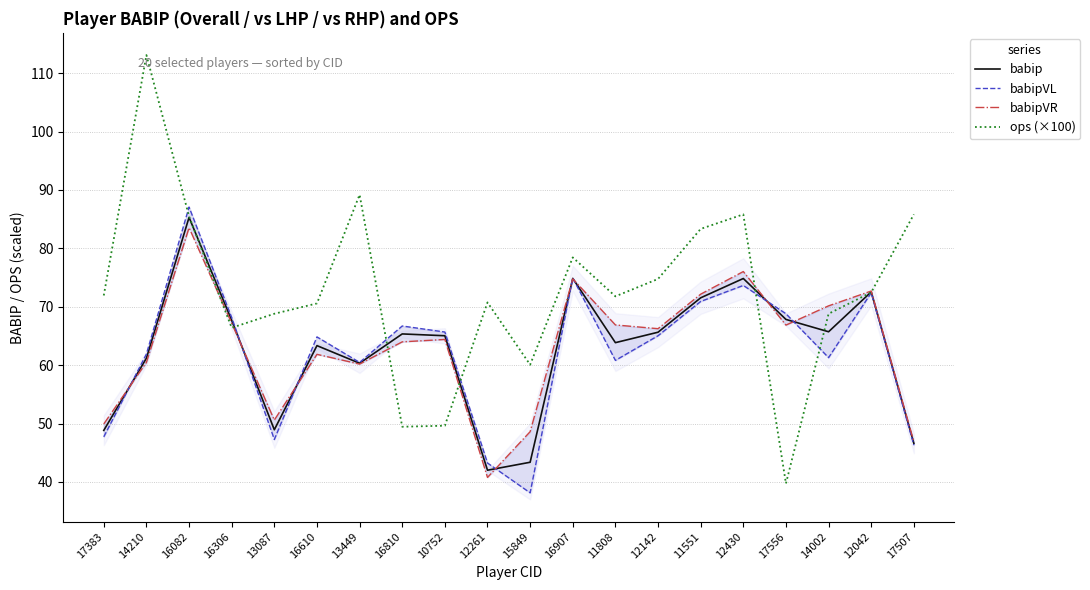

Between 16810 and 12261, which series saw the biggest shift?

babipVL